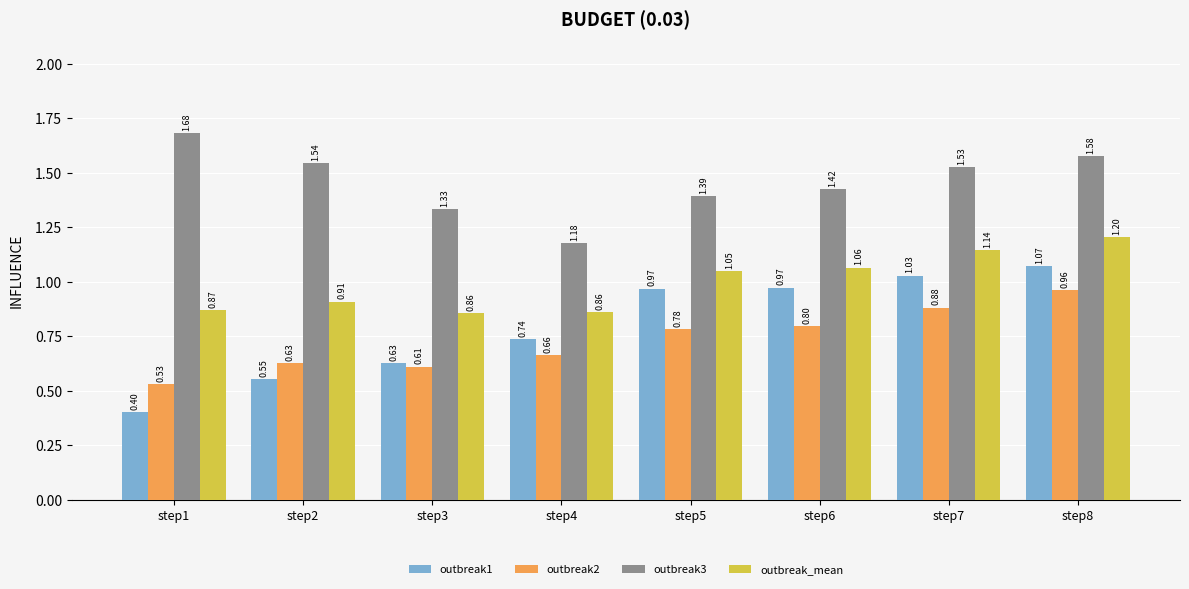

At which label does outbreak3 reach its peak?

step1